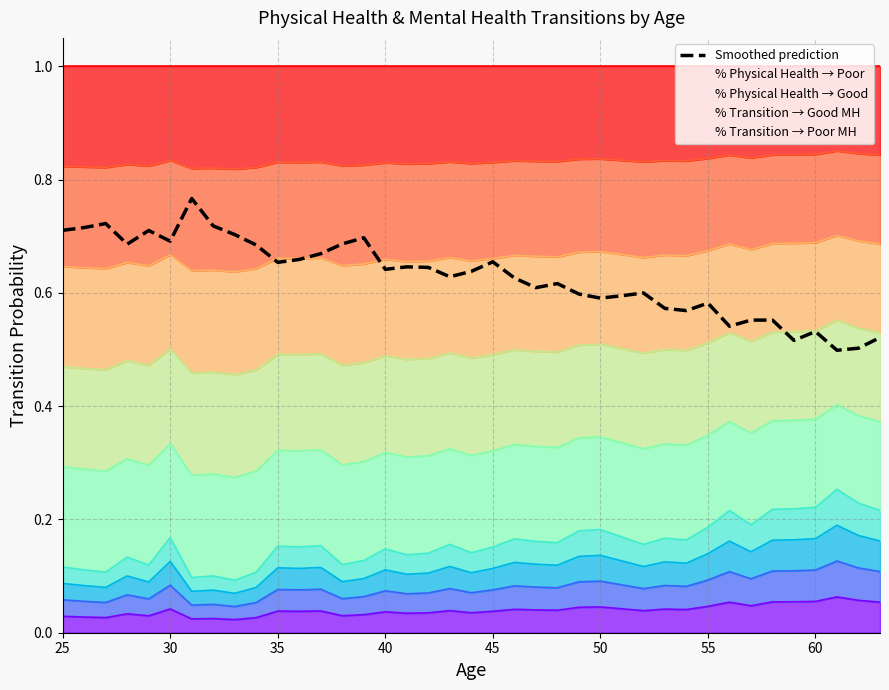

What is the maximum value shown in the chart?

0.8